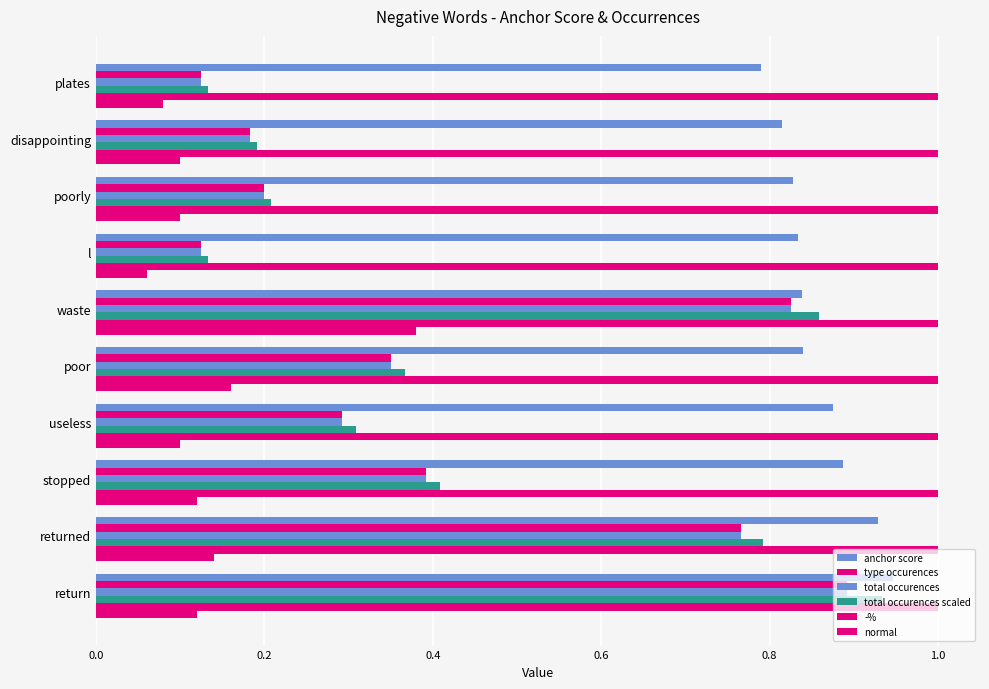

How many distinct data groups are displayed?

6